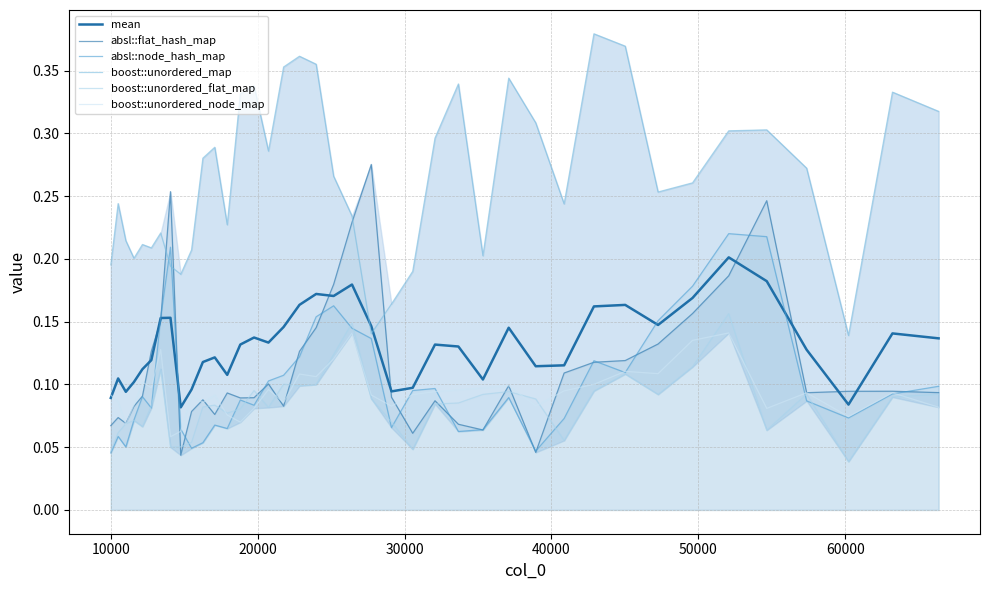

What is the difference between the maximum and minimum values in the boost::unordered_map series?

0.2